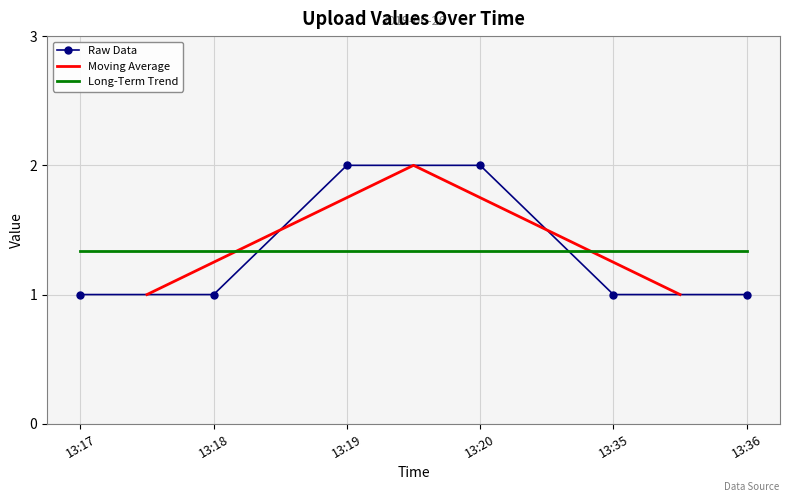

True or false: the data shows 1 at 13:36.

True